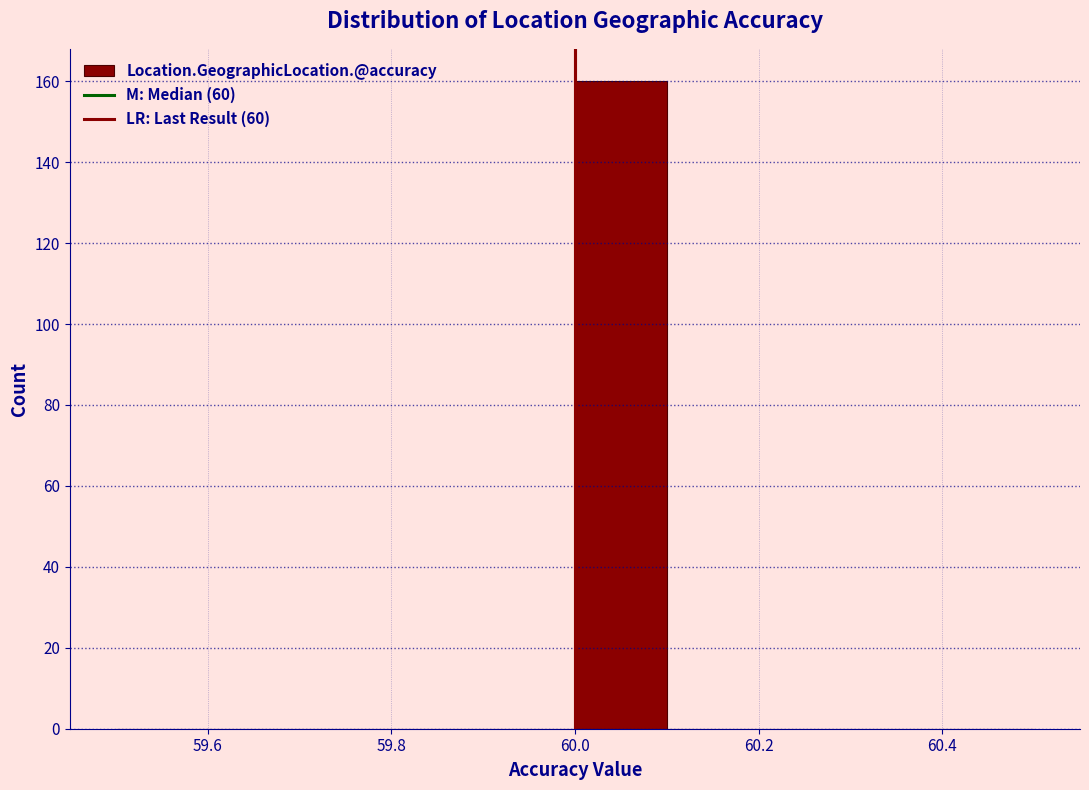

Reading left to right, list every bar in this chart as the range it spans on the x-axis followed by its height. The values are not printed on the chart, so give them approximately, as read against the axis.

59.5 to 59.6: 0
59.6 to 59.7: 0
59.7 to 59.8: 0
59.8 to 59.9: 0
59.9 to 60.0: 0
60.0 to 60.1: 160
60.1 to 60.2: 0
60.2 to 60.3: 0
60.3 to 60.4: 0
60.4 to 60.5: 0